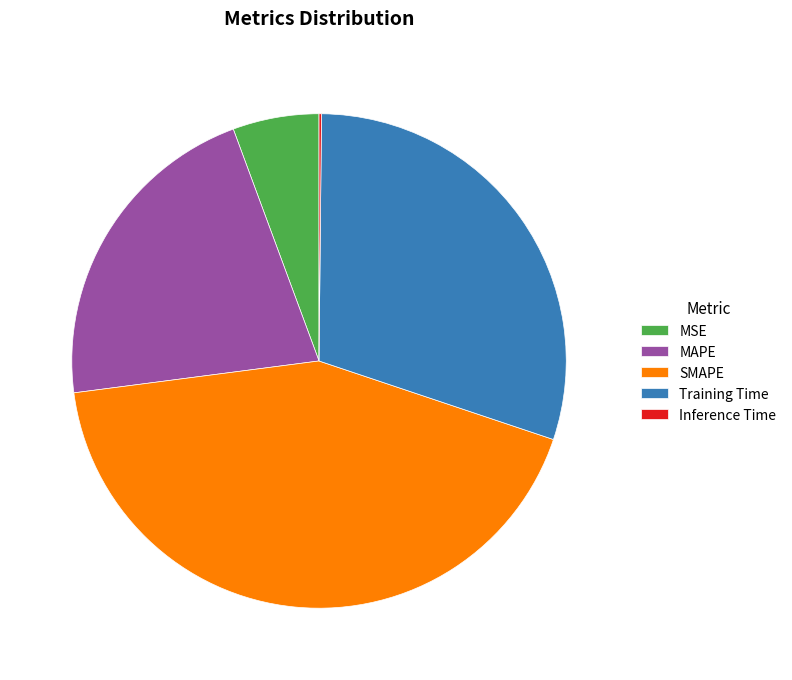

Is Training Time the majority of the pie?

No